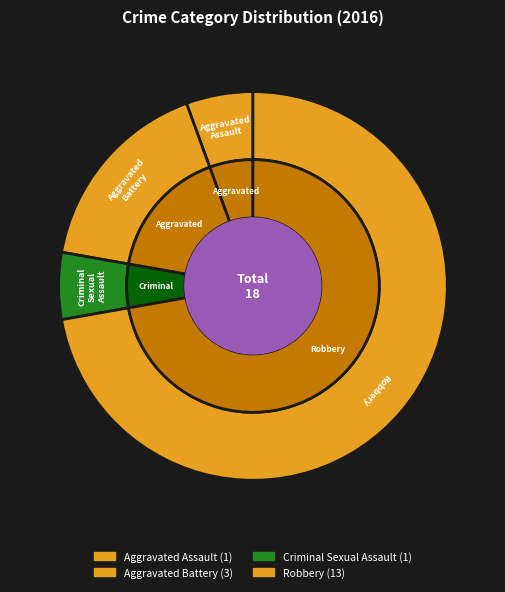

Is it true that Robbery is 72% of the pie?

True